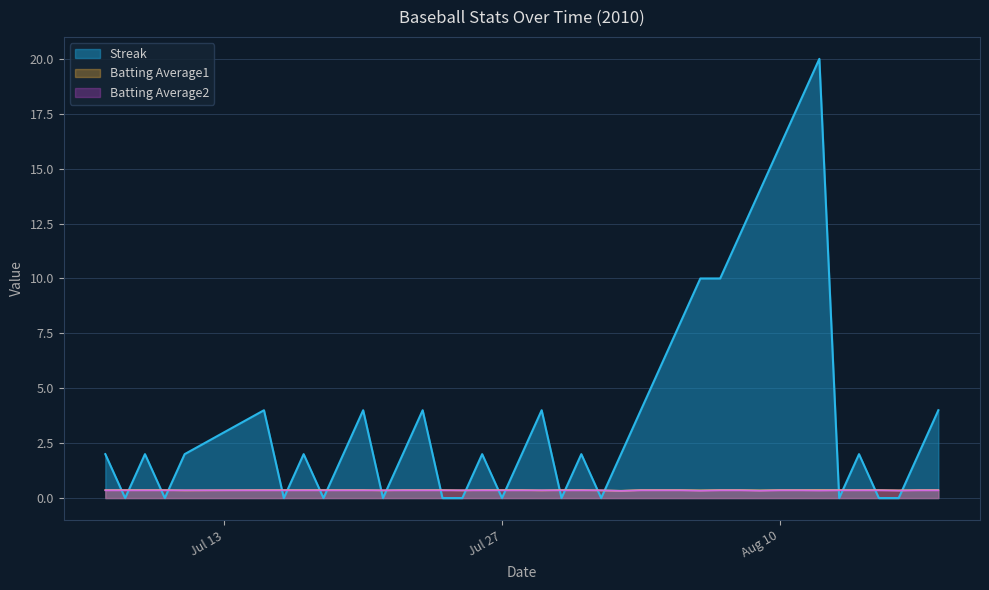

Count the Batting Average2 values in the range 0 to 1.

40